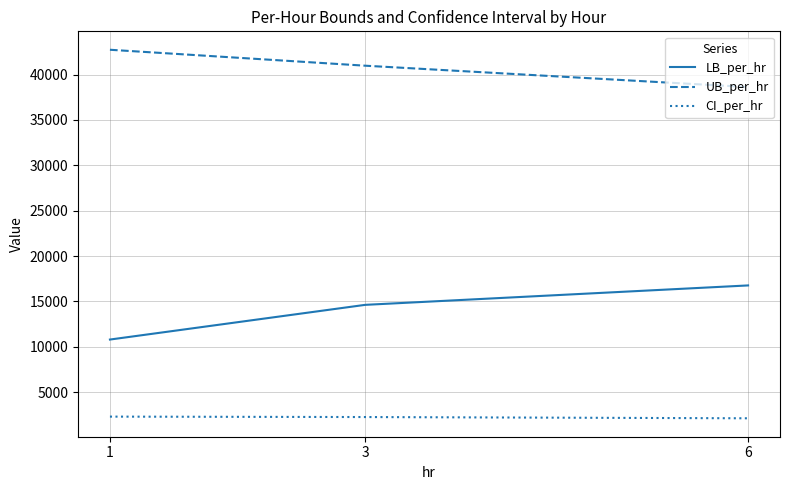

At 6, list the series in order from largest to smallest.

UB_per_hr, LB_per_hr, CI_per_hr